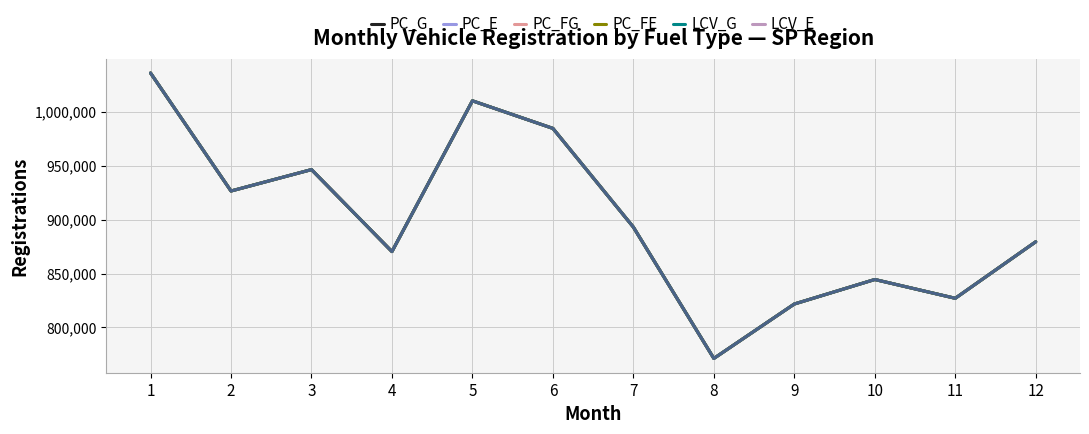

Does the chart have visible grid lines?

Yes